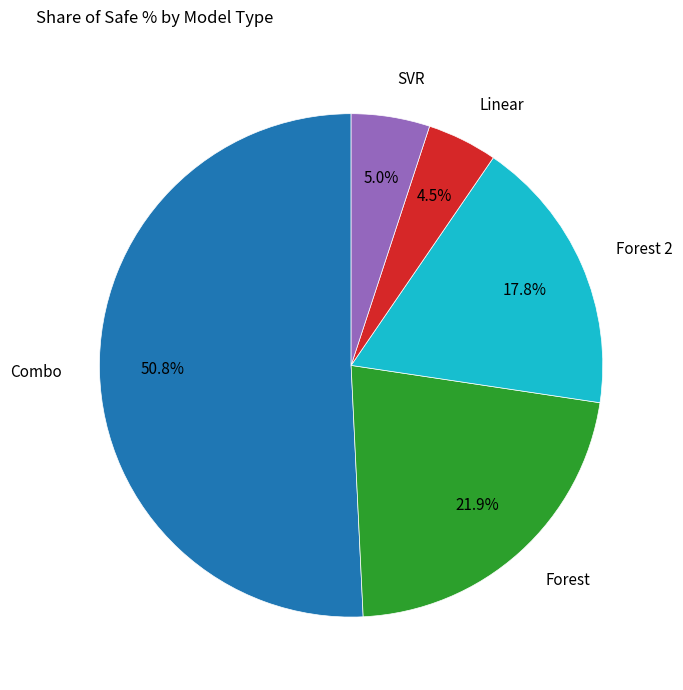

What is the majority slice?

Combo